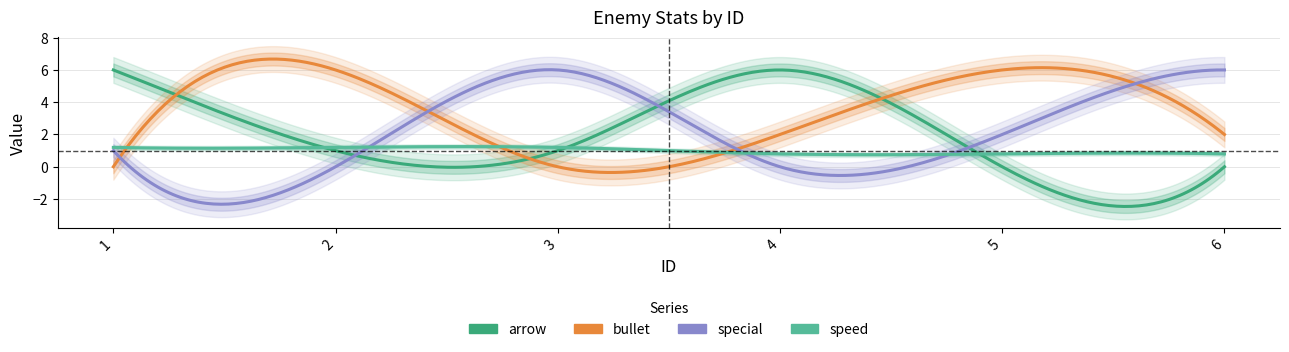

Which series has the widest spread of values?

arrow